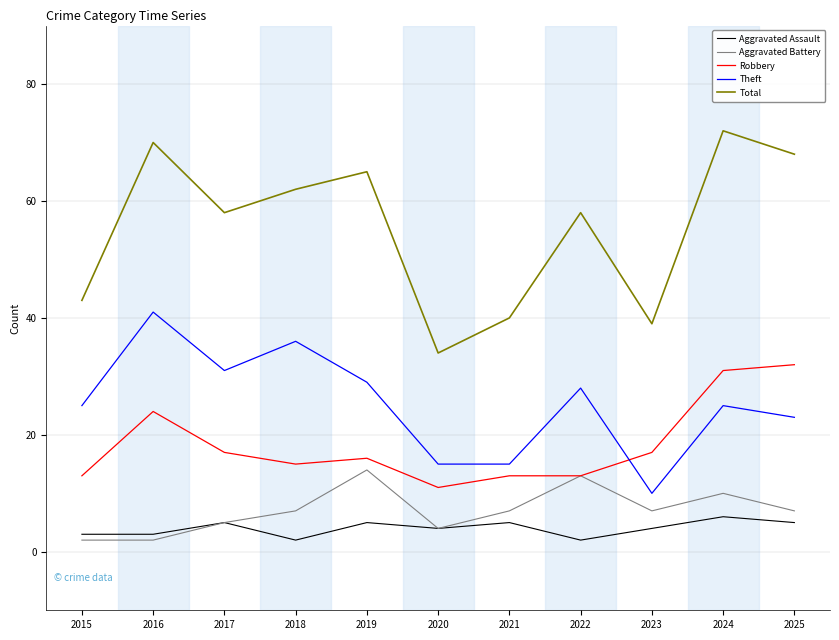

In Aggravated Battery, how many points are higher than both neighbors (excluding endpoints)?

3